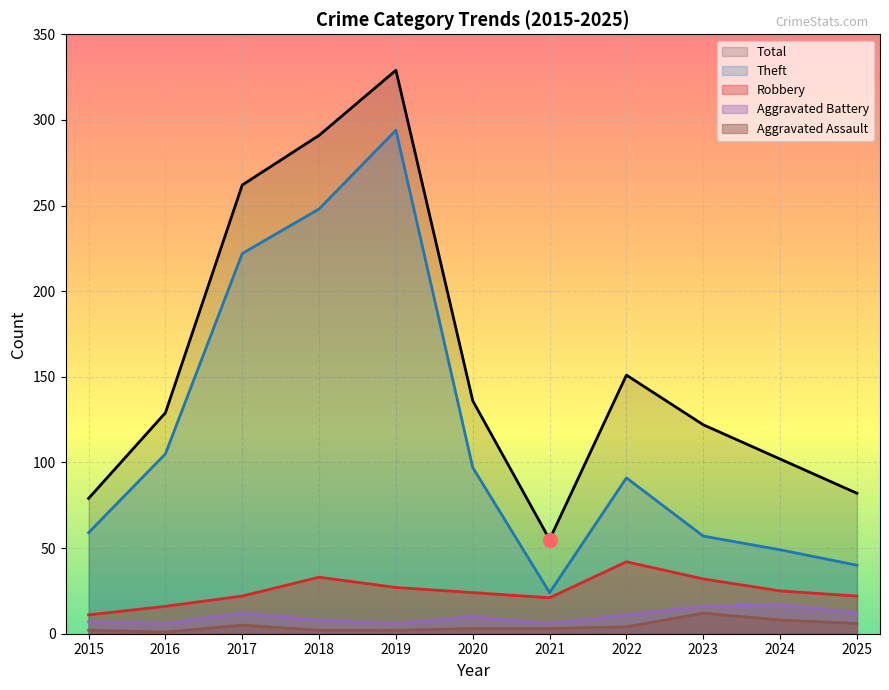

Reading left to right, list all the values displayed in this chart.

Theft: 2015=59	2016=105	2017=222	2018=248	2019=294	2020=97	2021=24	2022=91	2023=57	2024=49	2025=40
Robbery: 2015=11	2016=16	2017=22	2018=33	2019=27	2020=24	2021=21	2022=42	2023=32	2024=25	2025=22
Aggravated Battery: 2015=7	2016=6	2017=12	2018=8	2019=6	2020=10	2021=6	2022=11	2023=16	2024=17	2025=12
Aggravated Assault: 2015=2	2016=1	2017=5	2018=2	2019=2	2020=3	2021=3	2022=4	2023=12	2024=8	2025=6
Total: 2015=79	2016=129	2017=262	2018=291	2019=329	2020=136	2021=55	2022=151	2023=122	2024=102	2025=82